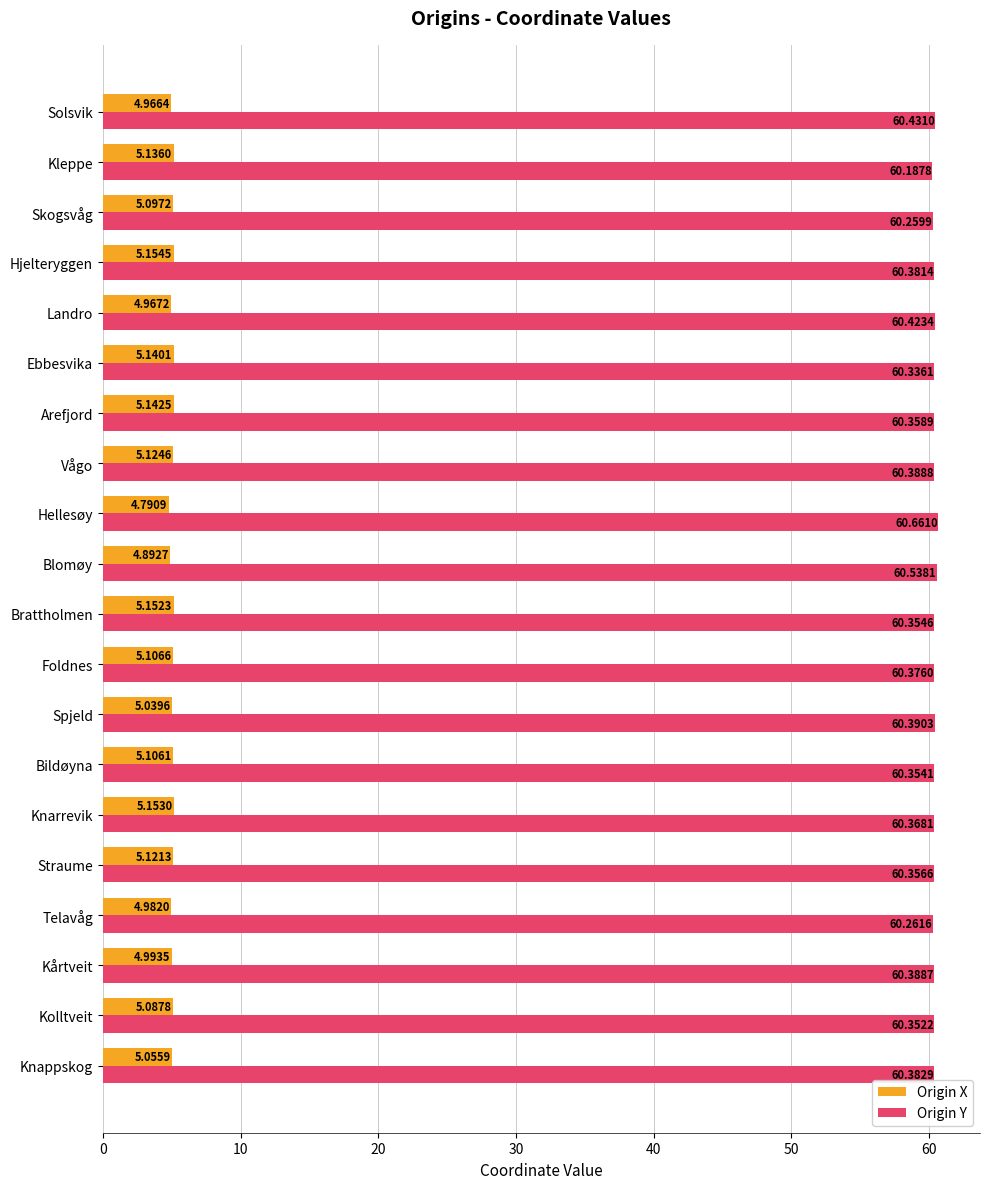

Where is Origin X nearest to the value 4?

Hellesøy